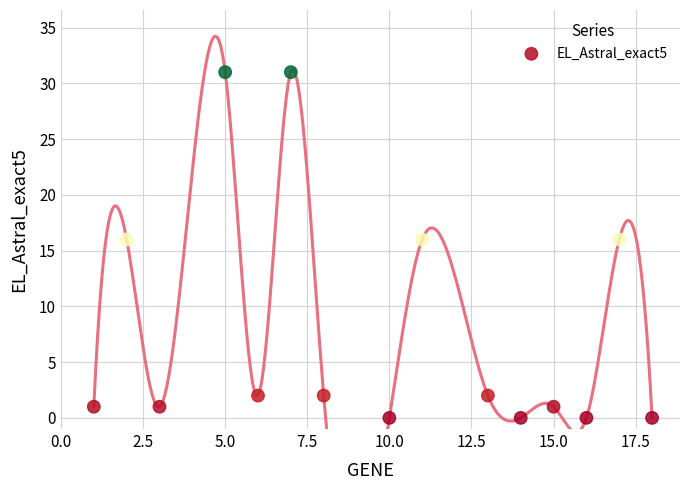

What is the range of X values (max minus min)?

17